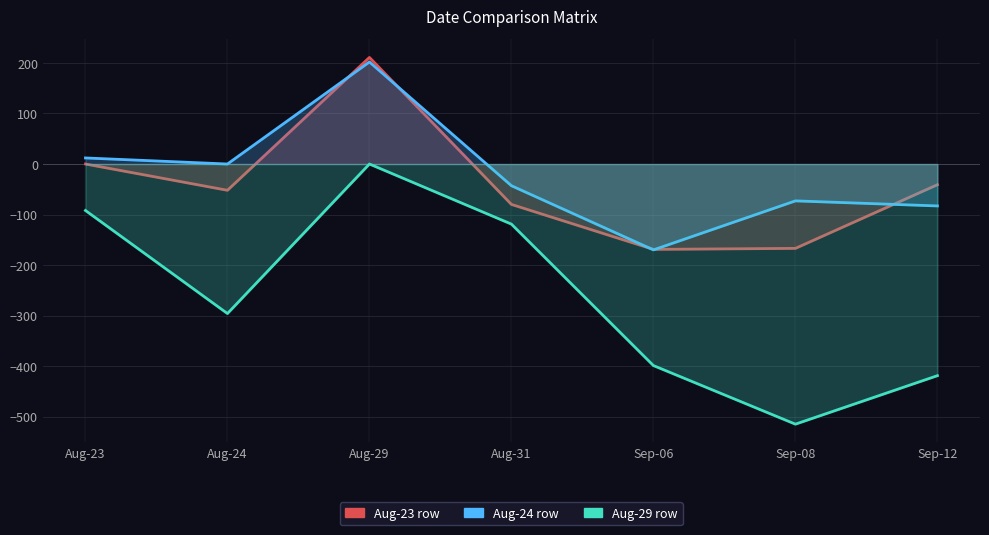

Where is the first local maximum for Aug-24 row?

Aug-29